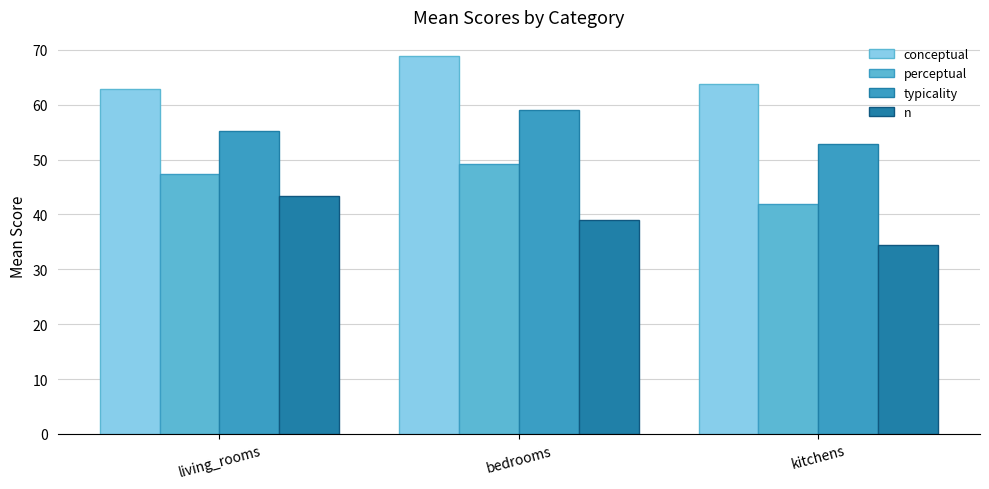

Is the value of typicality at bedrooms greater than the value of perceptual at living_rooms?

Yes